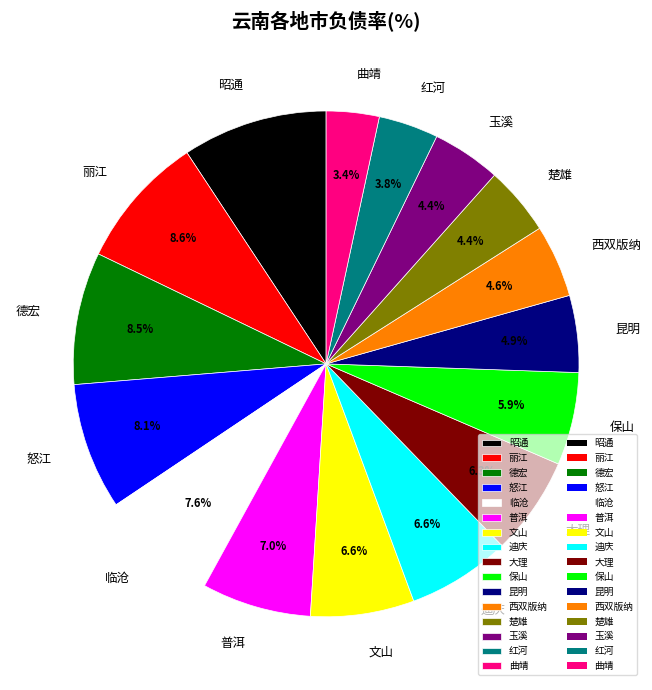

What portion of the pie excludes 普洱?

93.0%